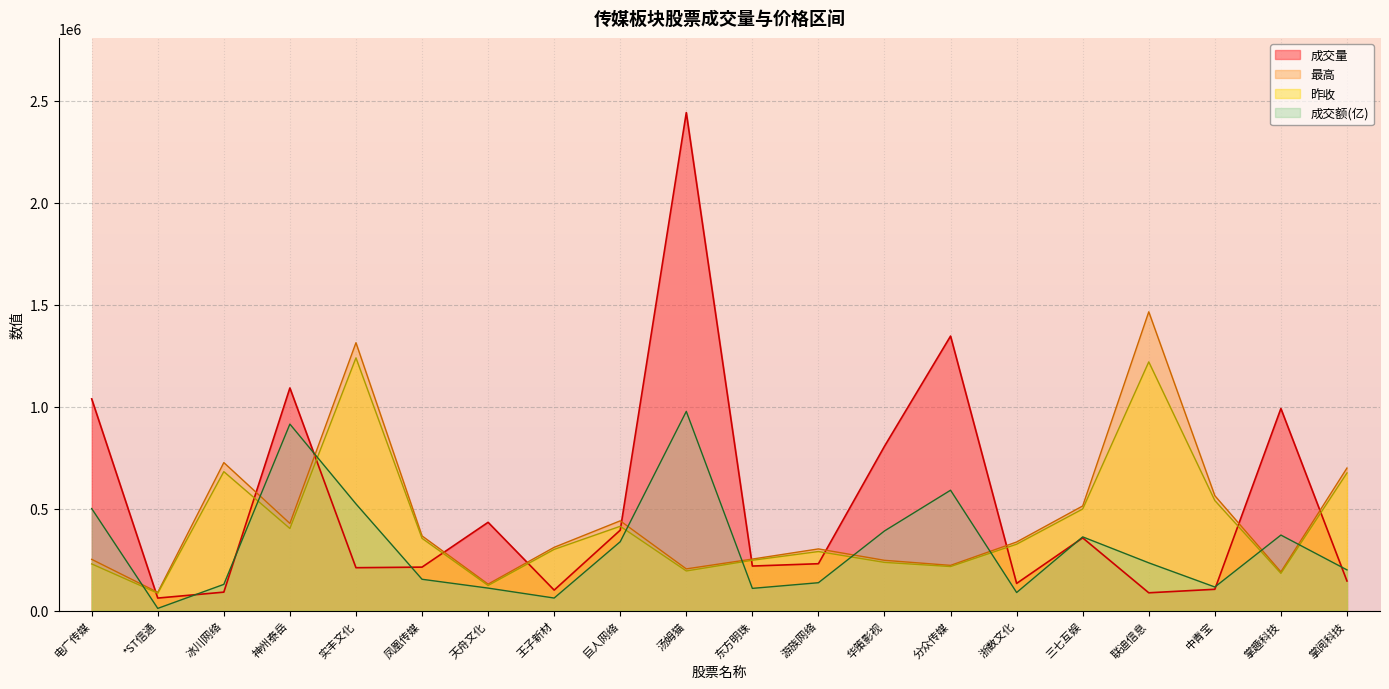

What is the value of the 成交量 point at the 5th from the left?

210391.0